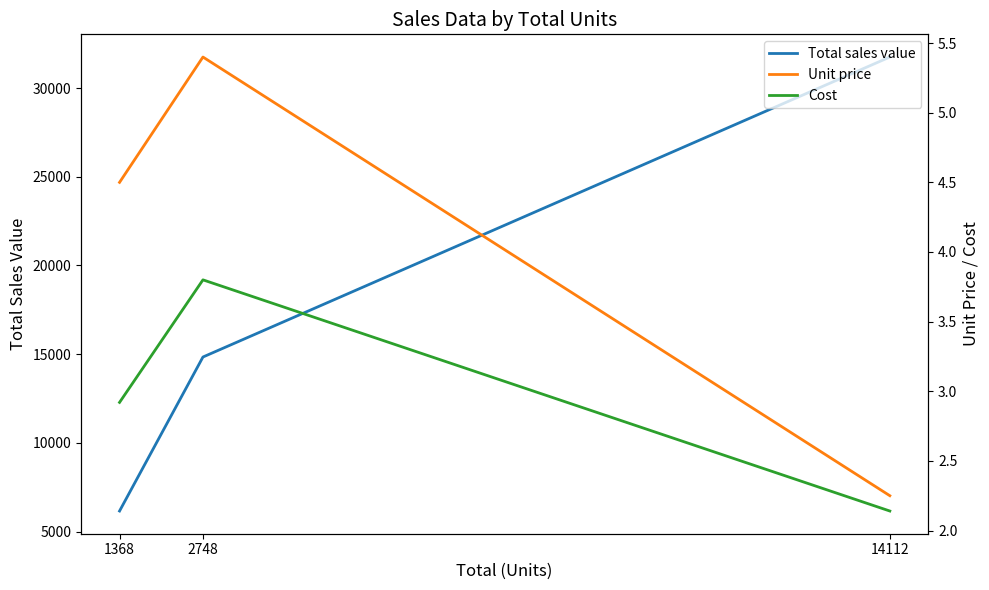

Which series has the largest range (max minus min)?

Total sales value